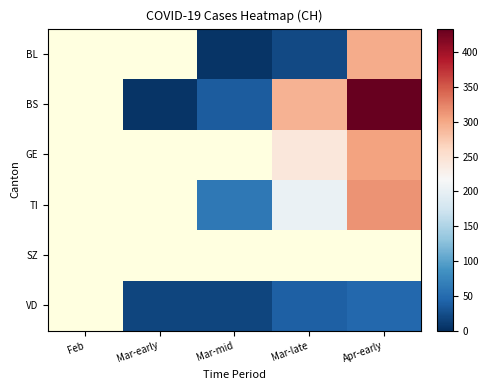

At which category does the chart reach its peak across all series?

Apr-early